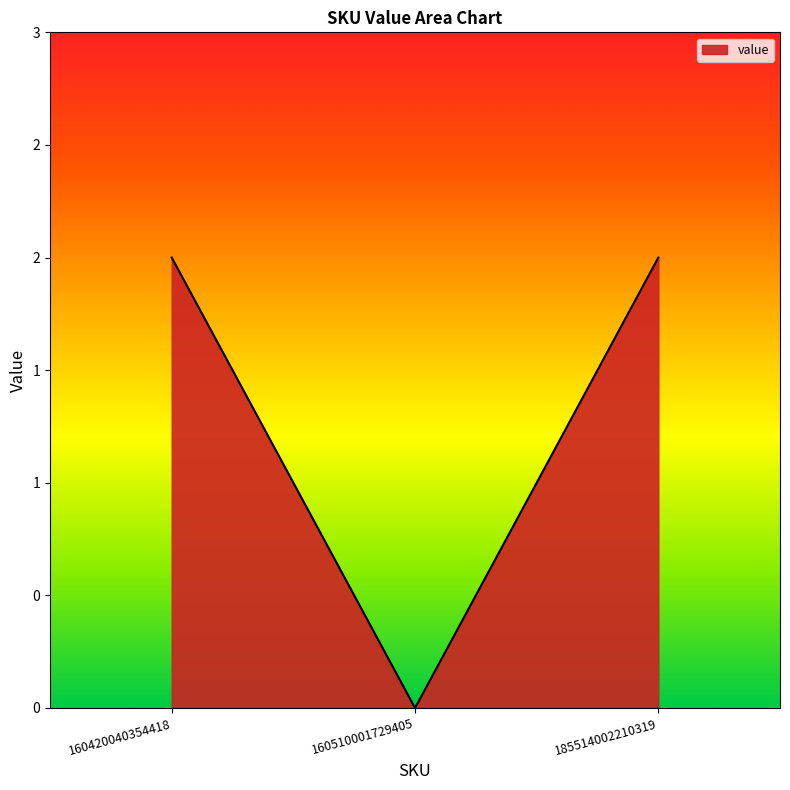

Does the chart have visible grid lines?

No